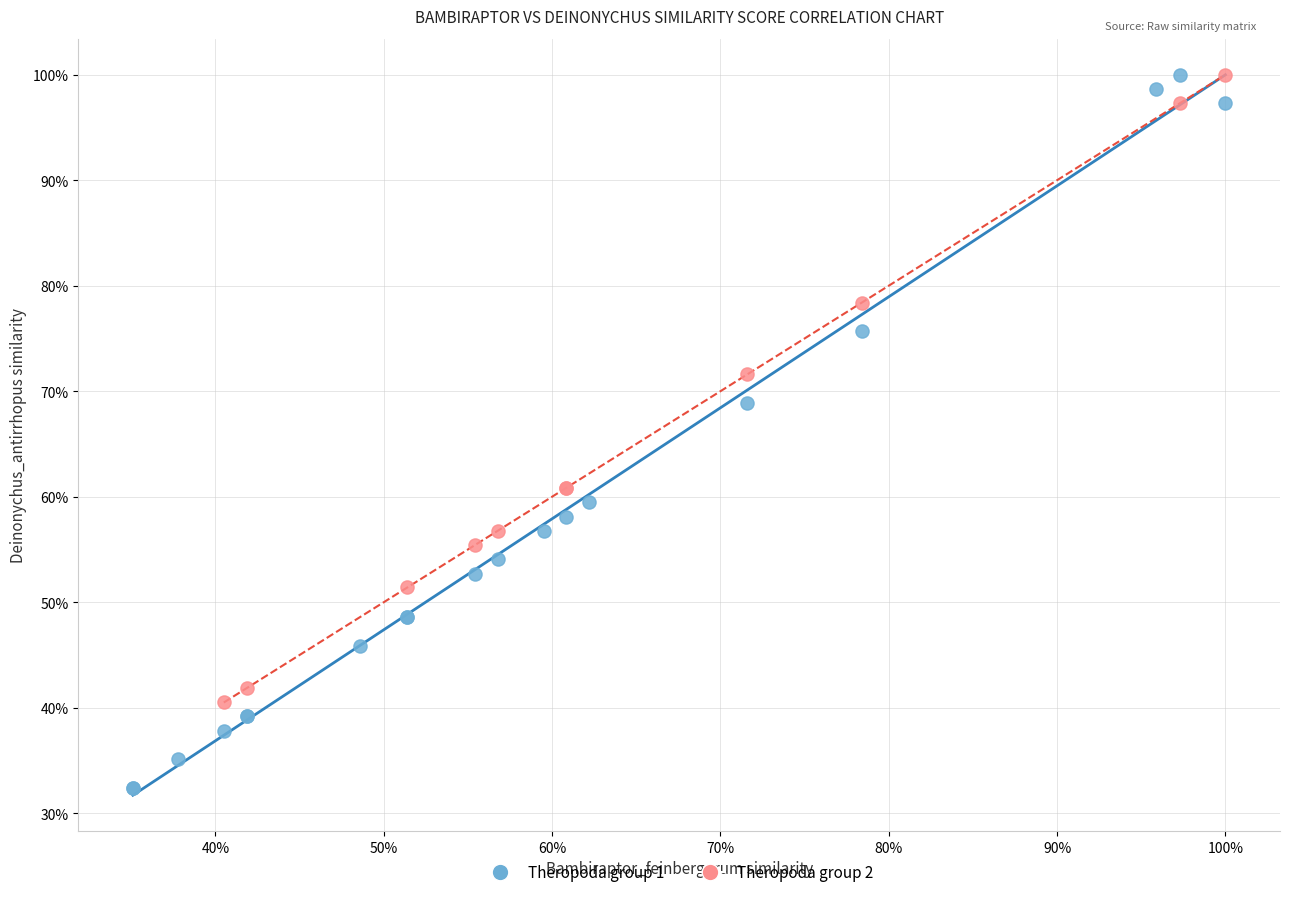

Which series contains the lowest Y value?

Theropoda group 1